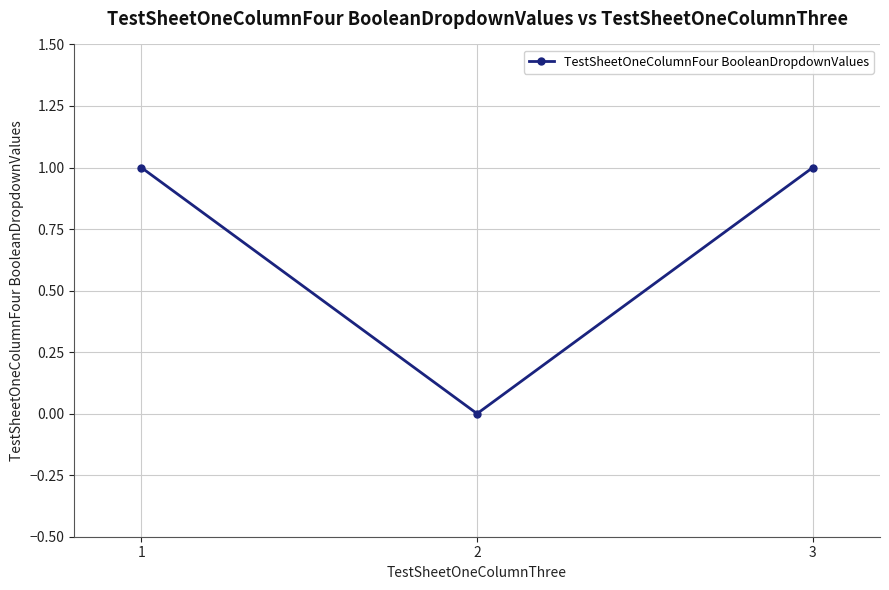

Reading left to right, list all the values displayed in this chart.

1	0	1